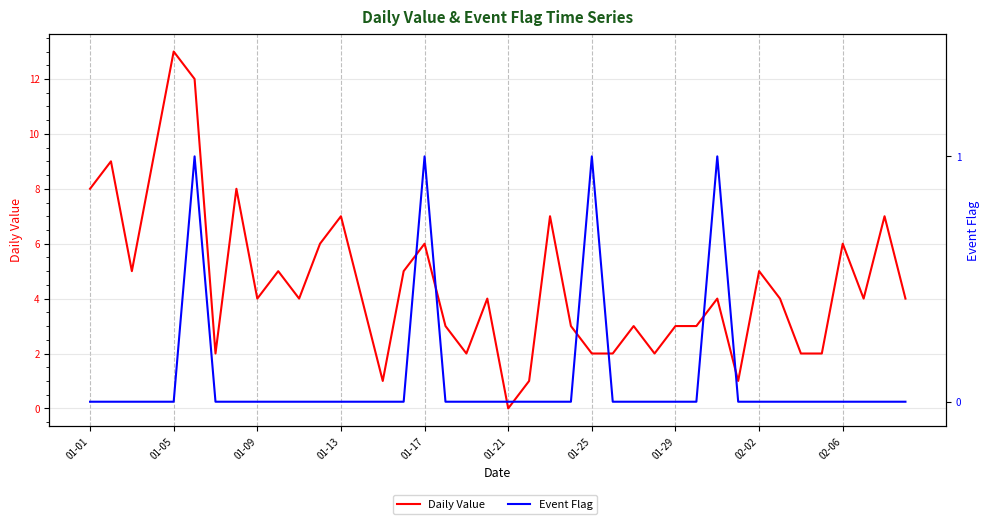

True or false: Event Flag and Daily Value intersect in this chart.

False